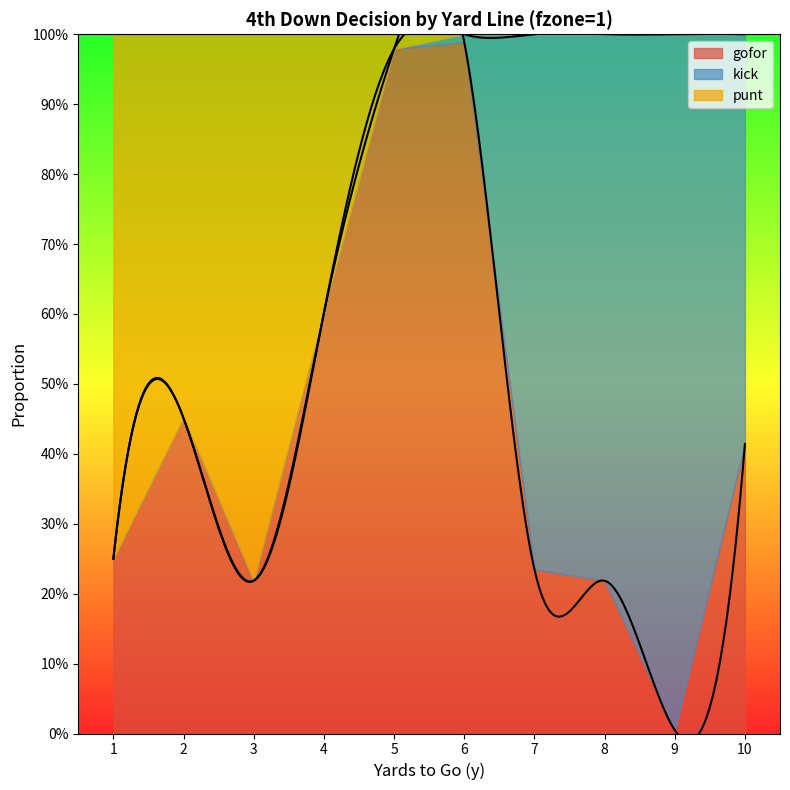

What is the sum of the kick values at 5 and 9?

1.0